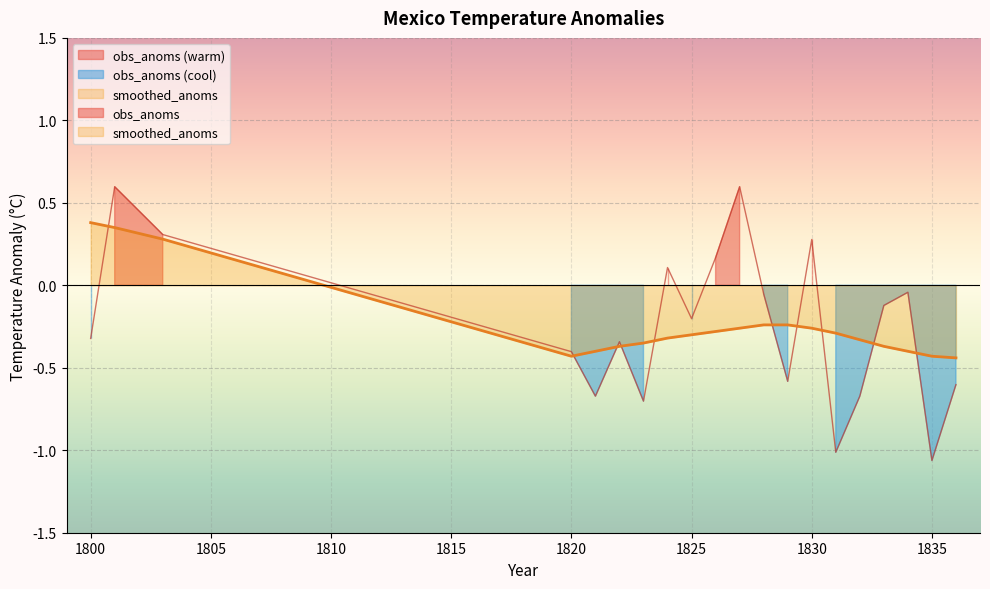

What is the sum of all smoothed_anoms values?

-4.7